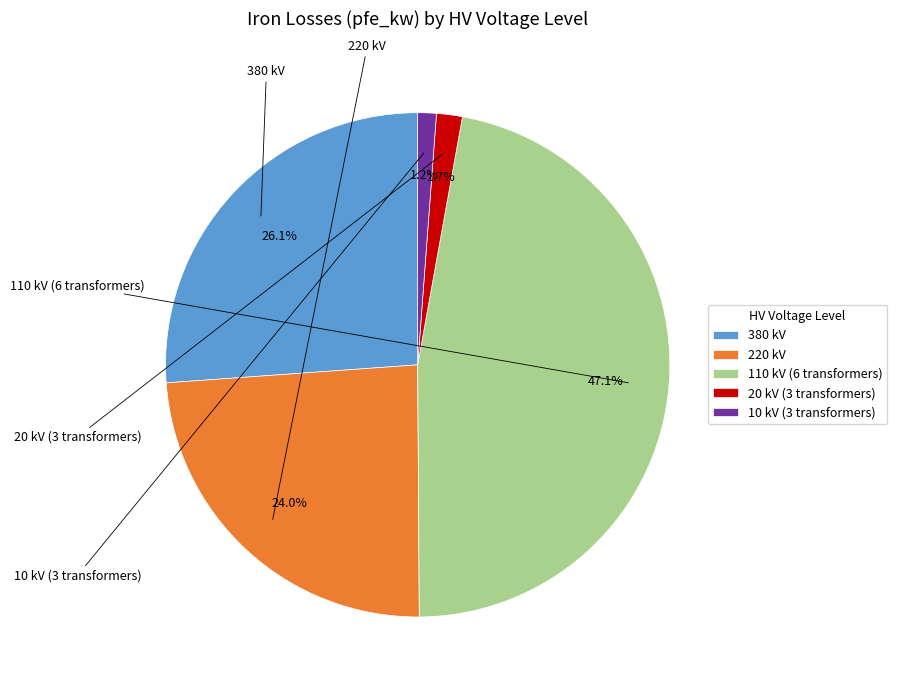

Count the number of slices in the pie.

5